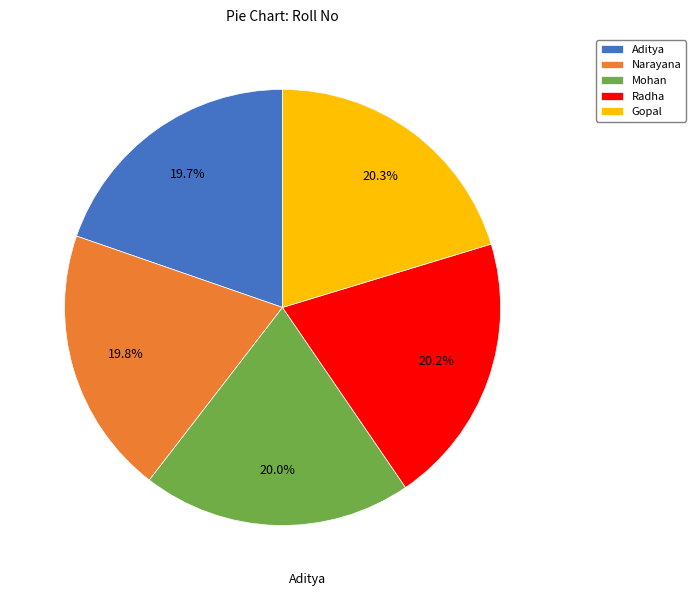

To the nearest percent, what portion does Radha represent?

20%